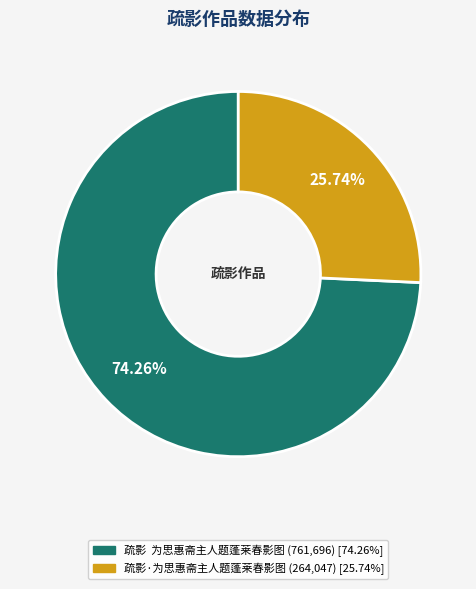

Rank the categories by value from highest to lowest.

疏影 为思惠斋主人题蓬莱春影图, 疏影·为思惠斋主人题蓬莱春影图